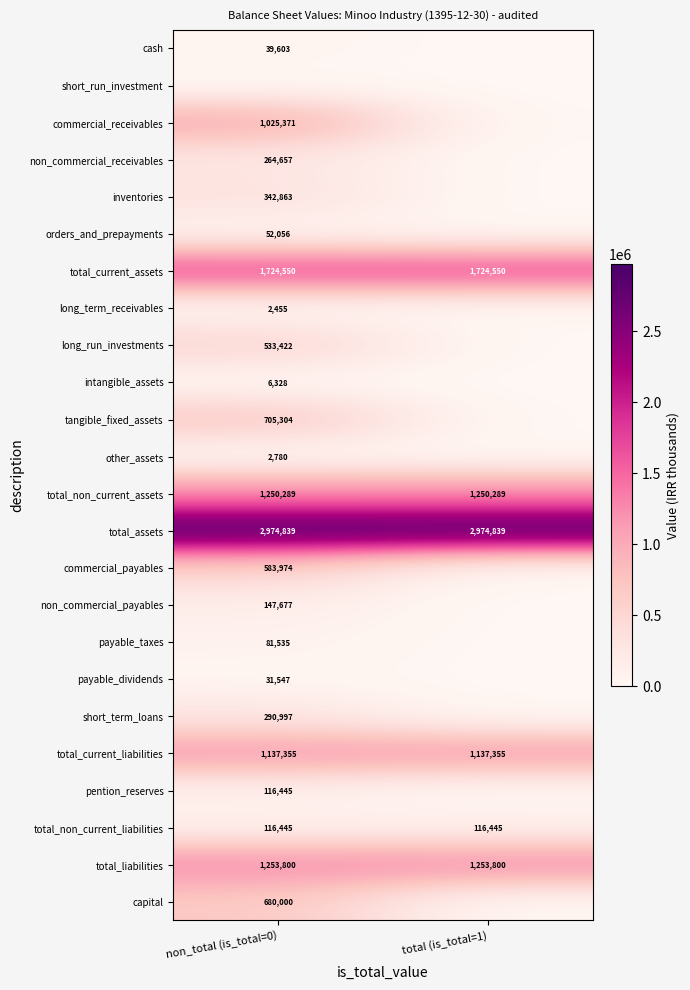

What is the sum of all total_non_current_liabilities values?

232890